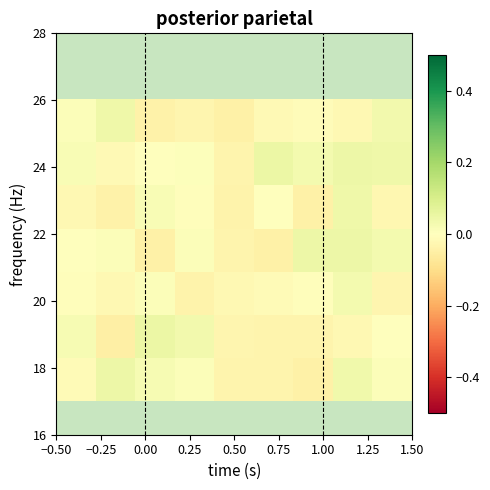

At how many categories does at least one series exceed 0?

8